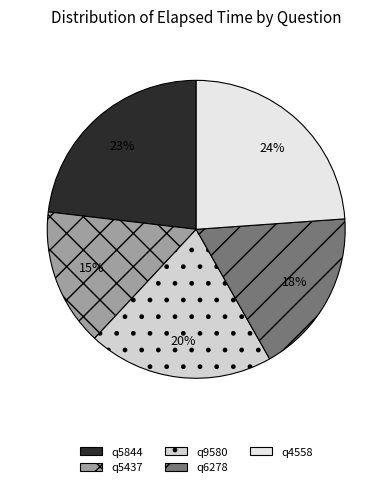

To the nearest percent, what is the average slice percentage?

20%